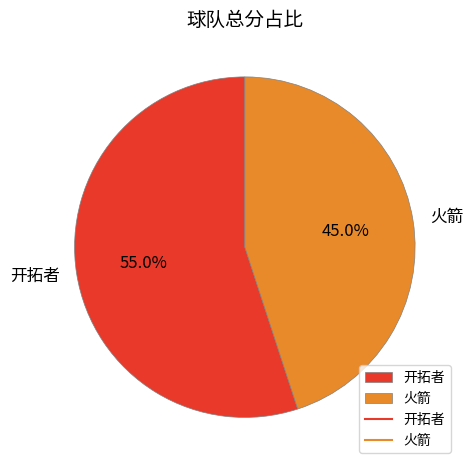

How much of the chart is everything except 开拓者?

45.0%